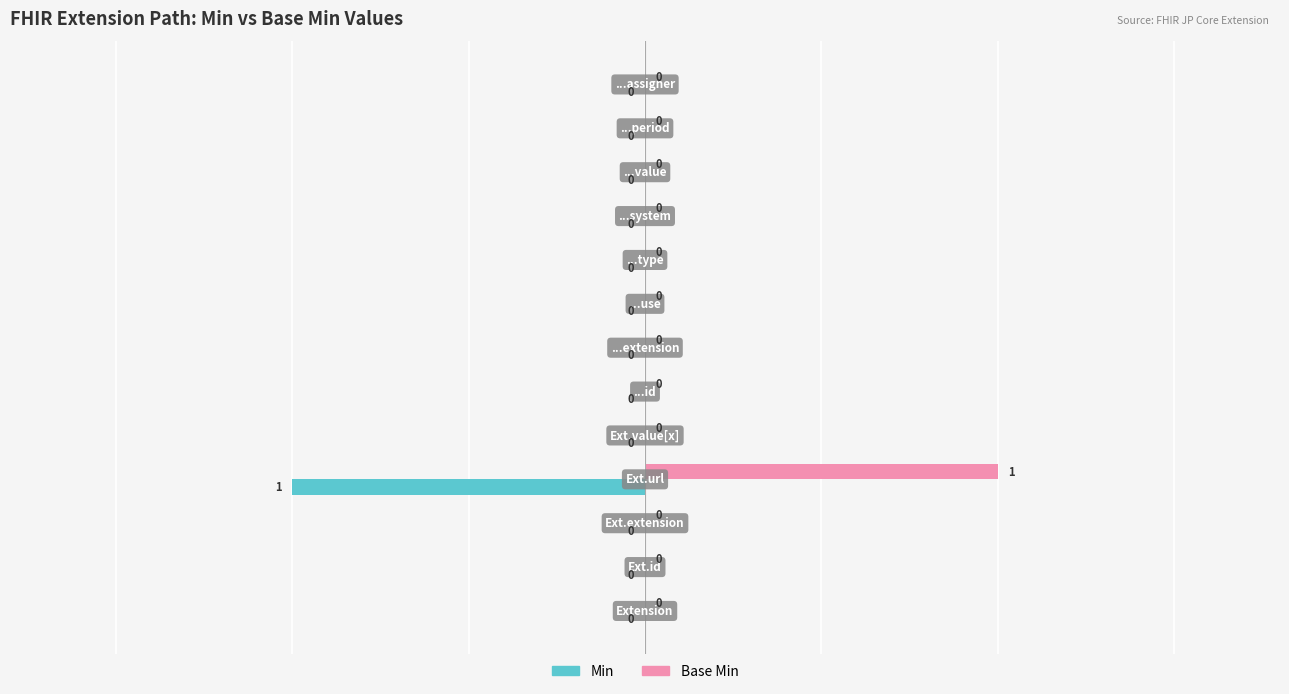

Which series has the largest total across all categories?

Base Min